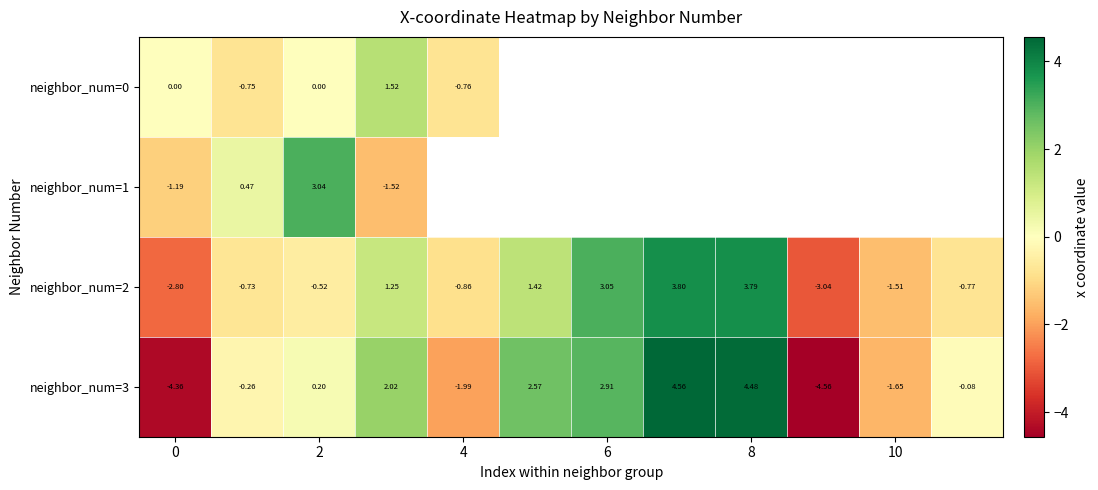

How many data points in neighbor_num=2 are less than 0?

7